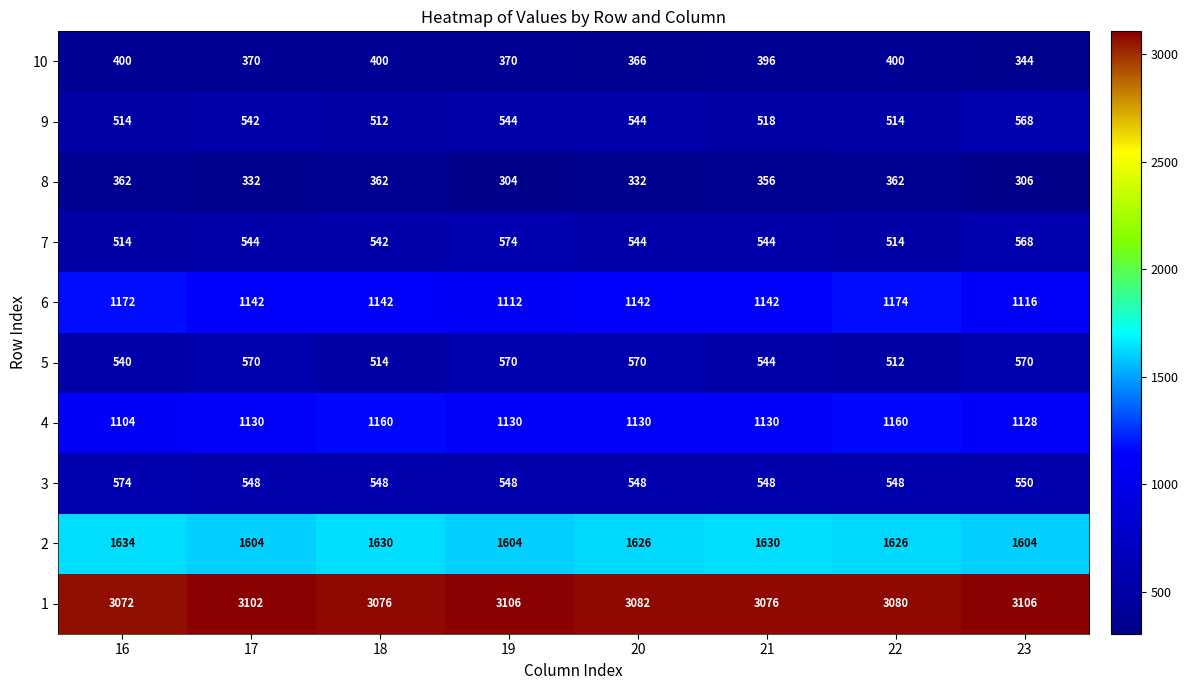

How many categories are shown in the chart?

8